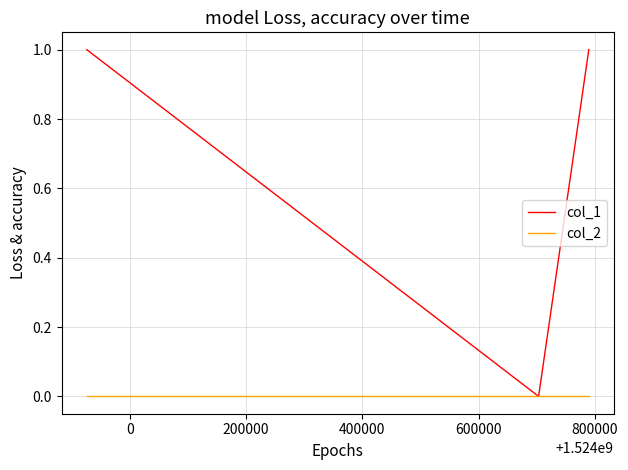

Does the chart display data point markers on the line(s)?

No